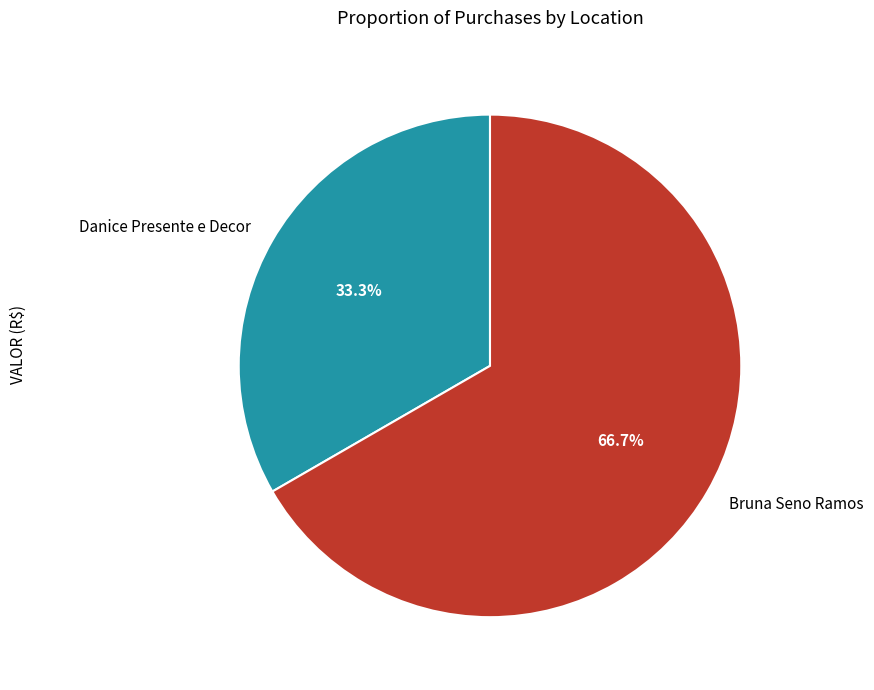

Is the sum of Bruna Seno Ramos and Danice Presente e Decor greater than half?

Yes